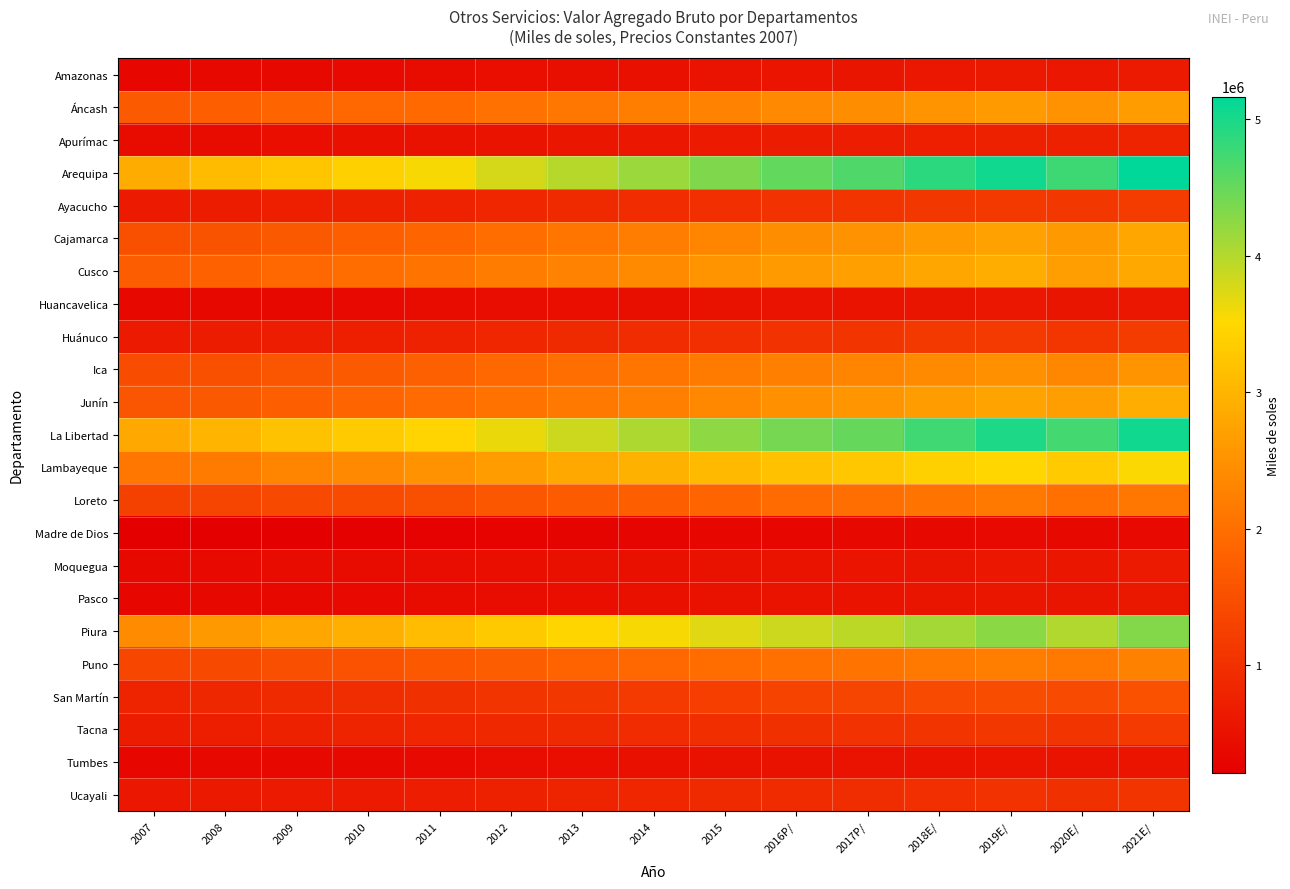

How many series are shown in this chart?

23